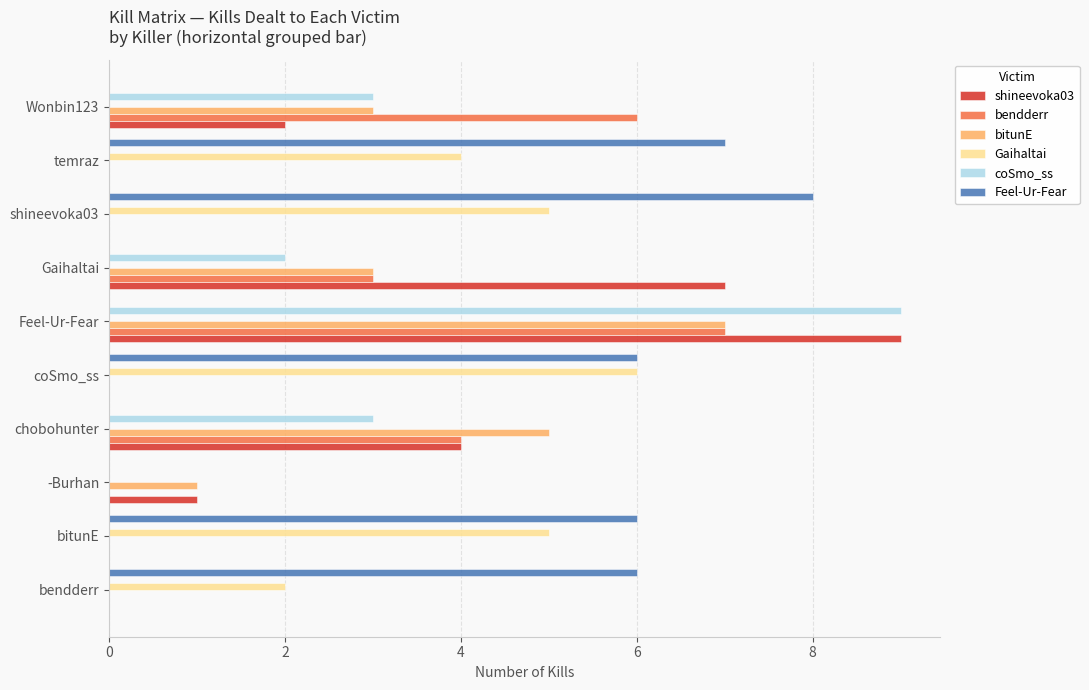

What is the average value of the coSmo_ss series?

2